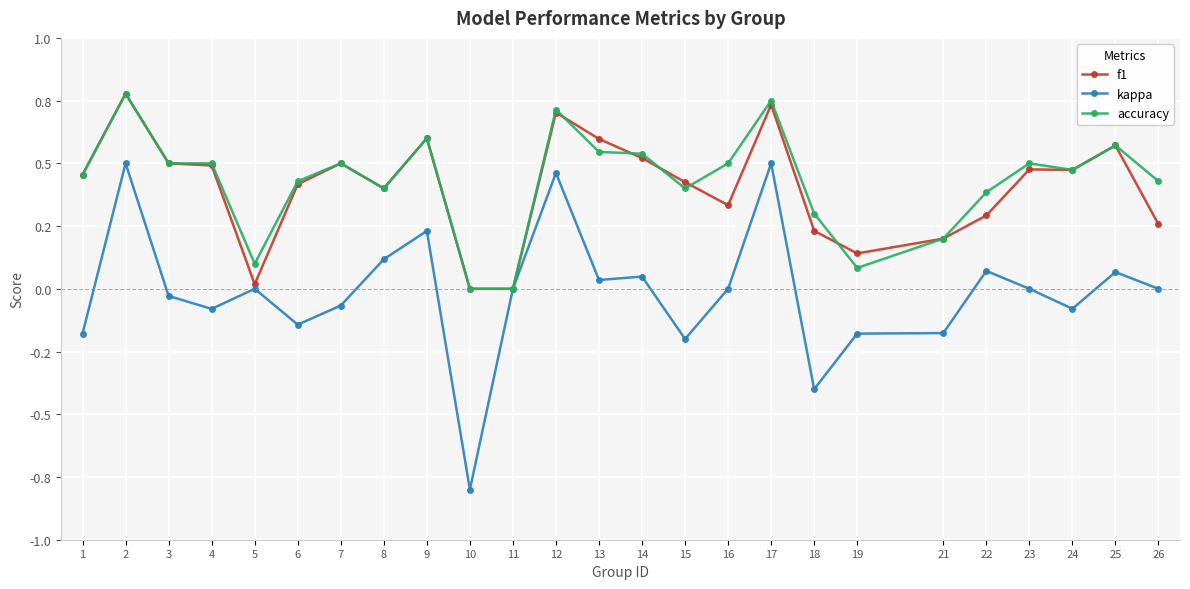

What is the difference between the accuracy values at 17 and 4?

0.2